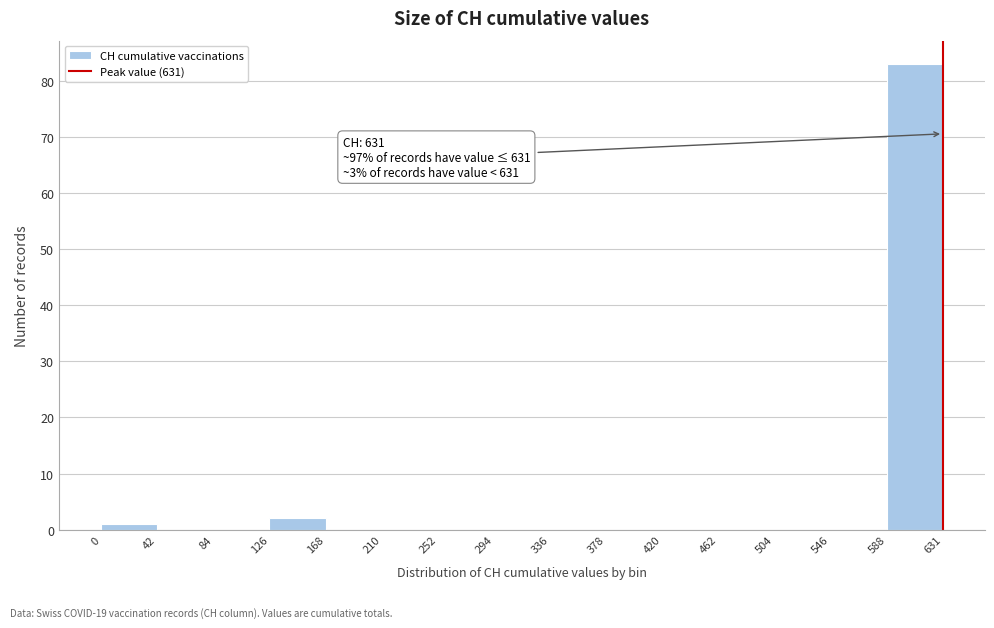

Over which range of the x-axis is the bar tallest?

588 to 631